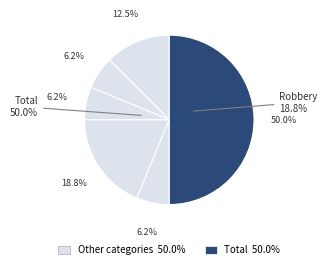

What percentage is the Aggravated Assault slice, to the nearest percent?

12%